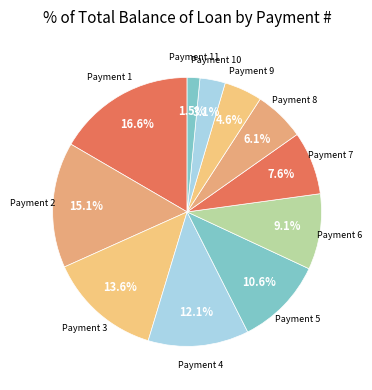

How many segments does this pie chart have?

11